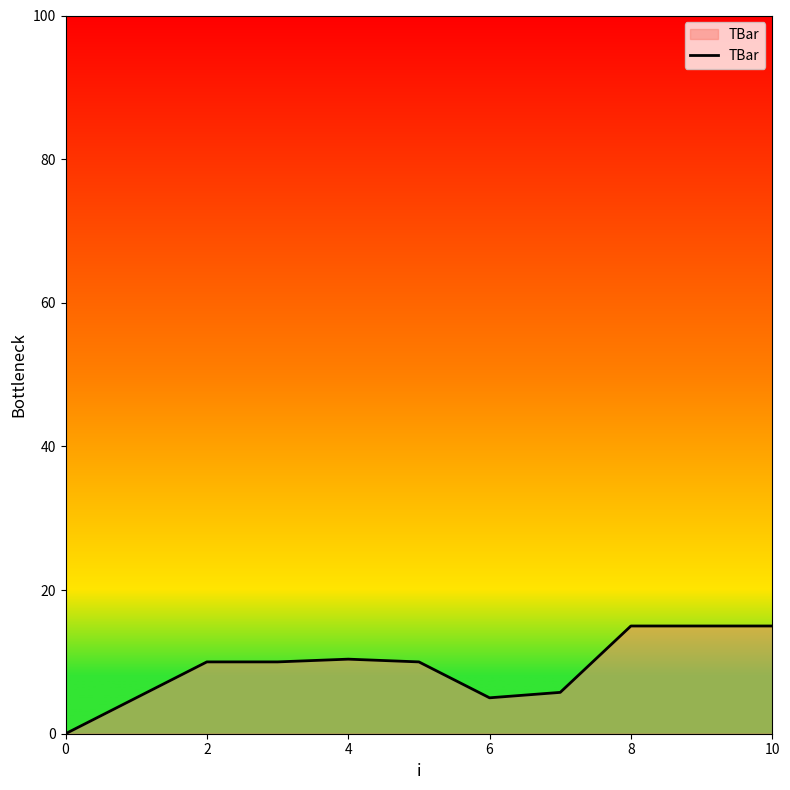

What is the difference between the maximum and minimum values?

15.0